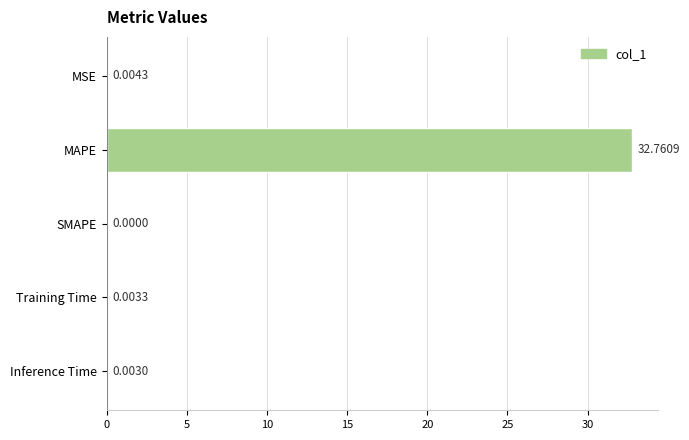

What is the sum of all values?

32.8